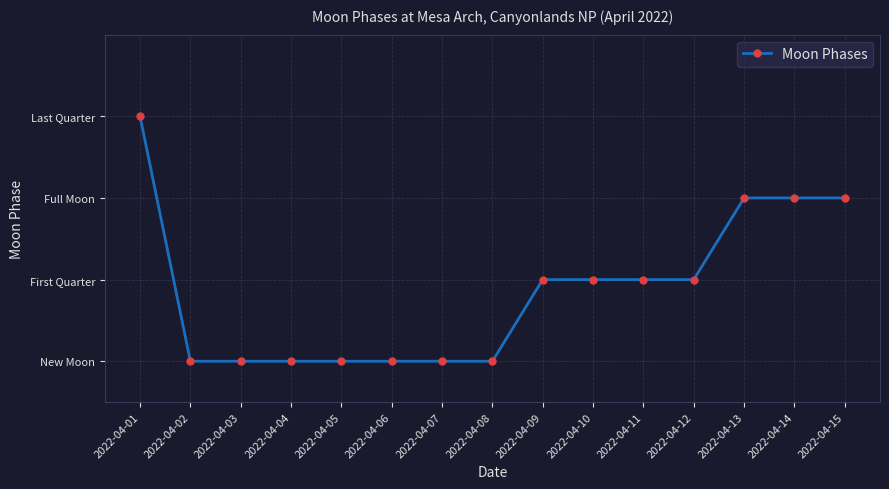

At which category does the chart reach its minimum across all series?

2022-04-02